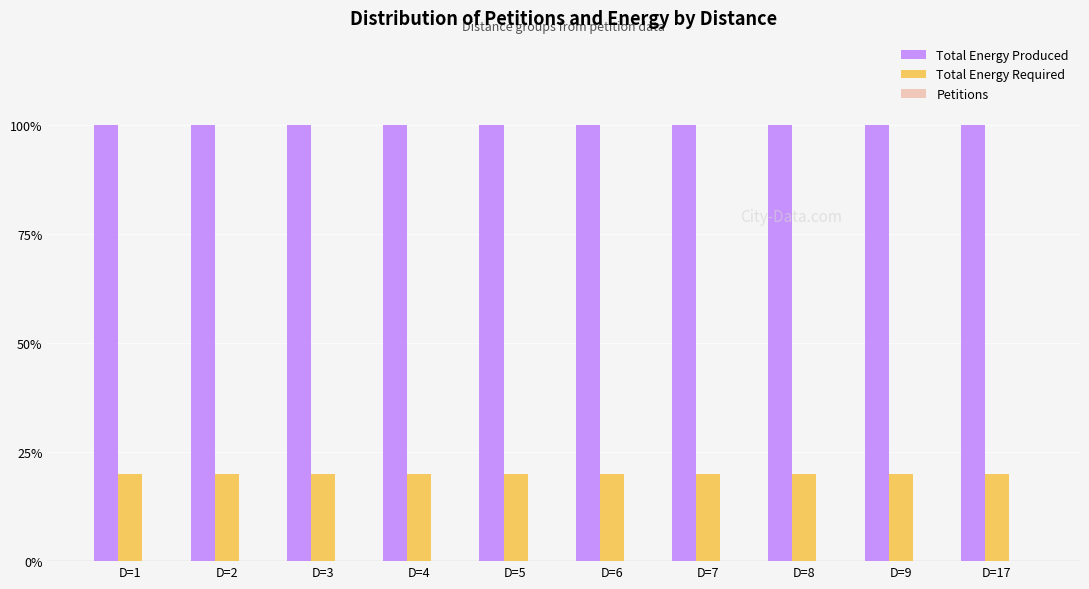

Are the bars grouped side by side (vs. stacked)?

Yes